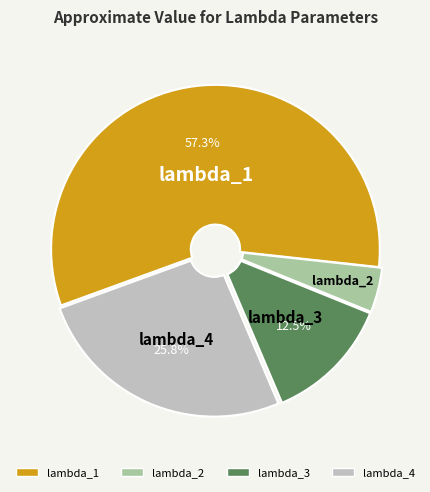

What is the largest slice in the pie chart?

lambda_1